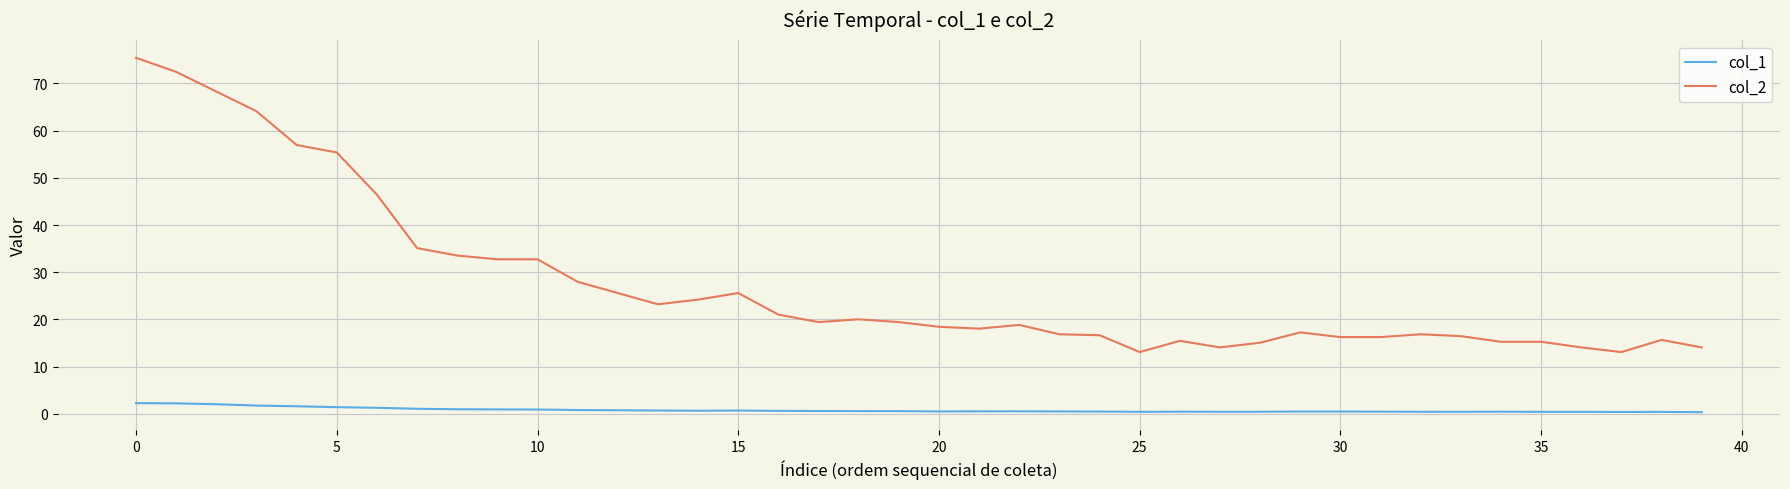

What is the minimum value for col_2?

13.1